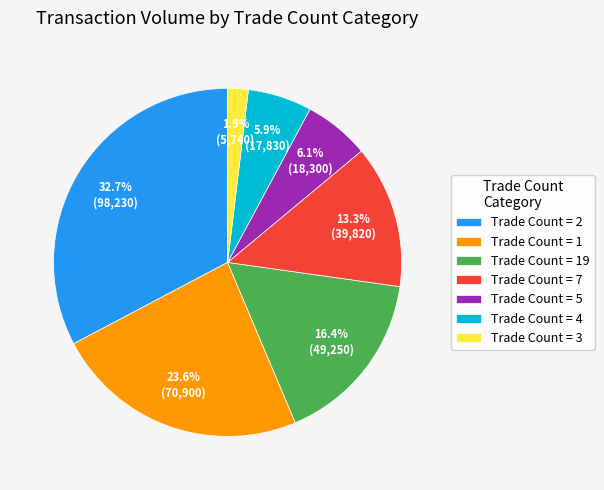

What is the total percentage of Trade Count = 1 and Trade Count = 19?

40.0%